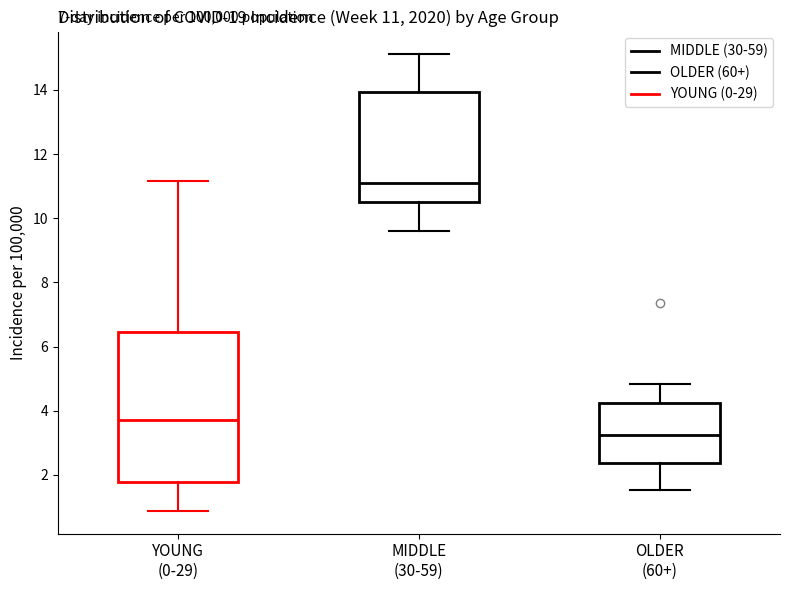

Which box is the tallest, from its lower edge to its upper edge?

YOUNG (0-29)